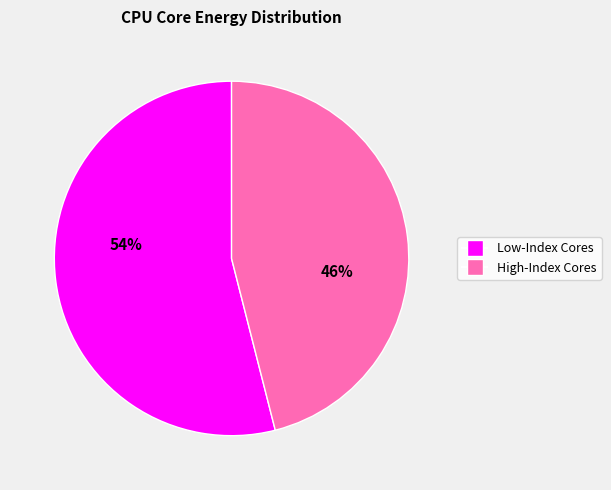

Is there any slice that represents more than half of the pie?

Yes